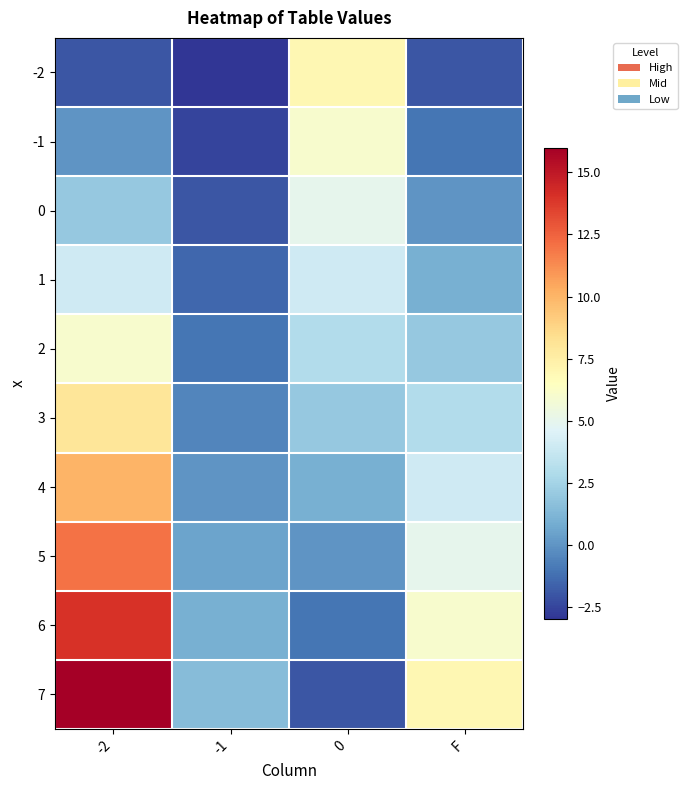

Count the number of data series in this chart.

10